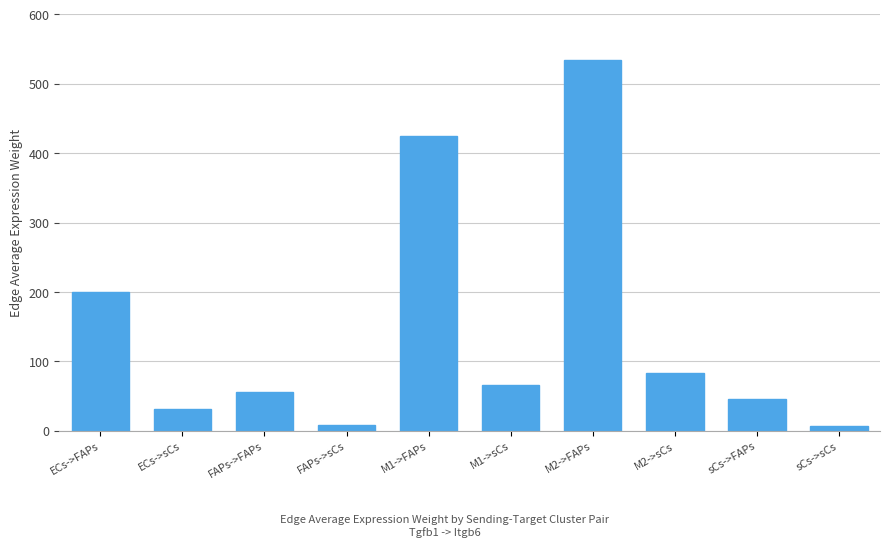

Between ECs->FAPs and ECs->sCs, which is larger?

ECs->FAPs